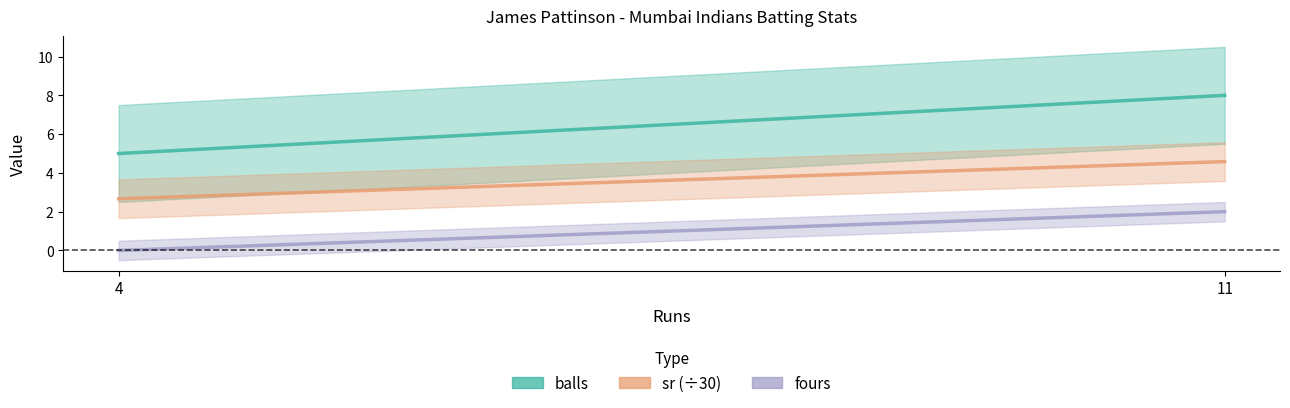

Where does the sr (÷30) series first go above 4?

11